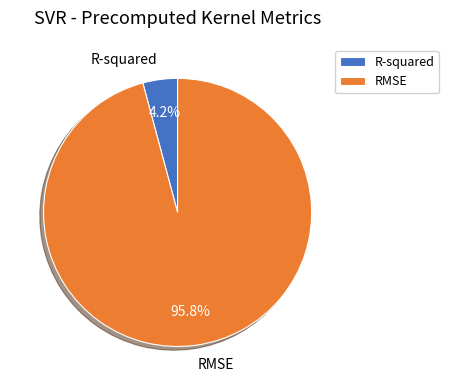

What percentage is NOT represented by RMSE?

4.2%